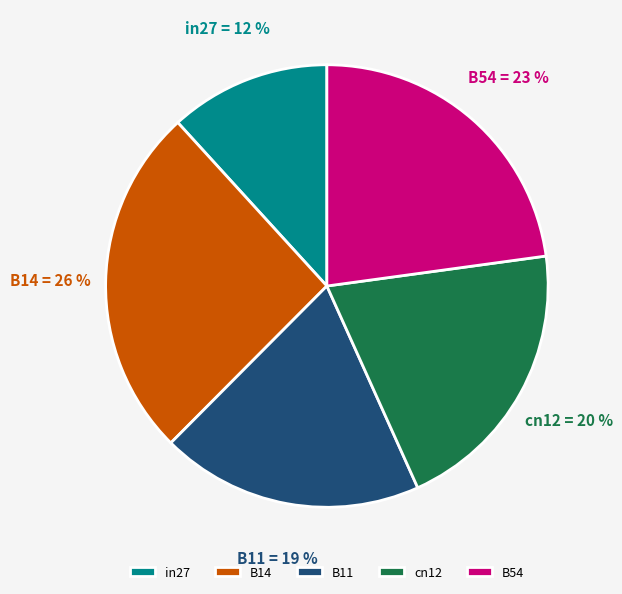

Combined, do B54 and in27 account for over 50%?

No